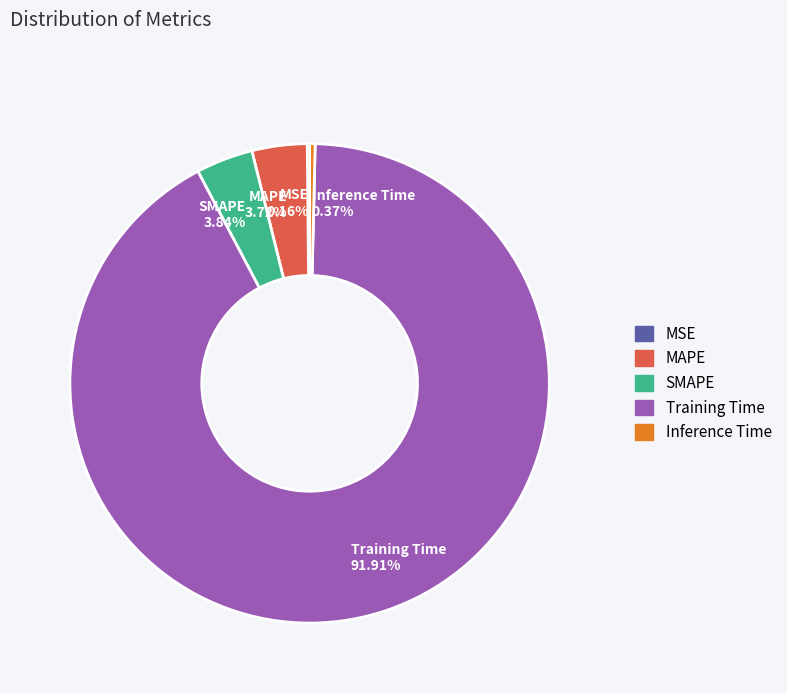

Combined, do SMAPE and Training Time account for over 50%?

Yes